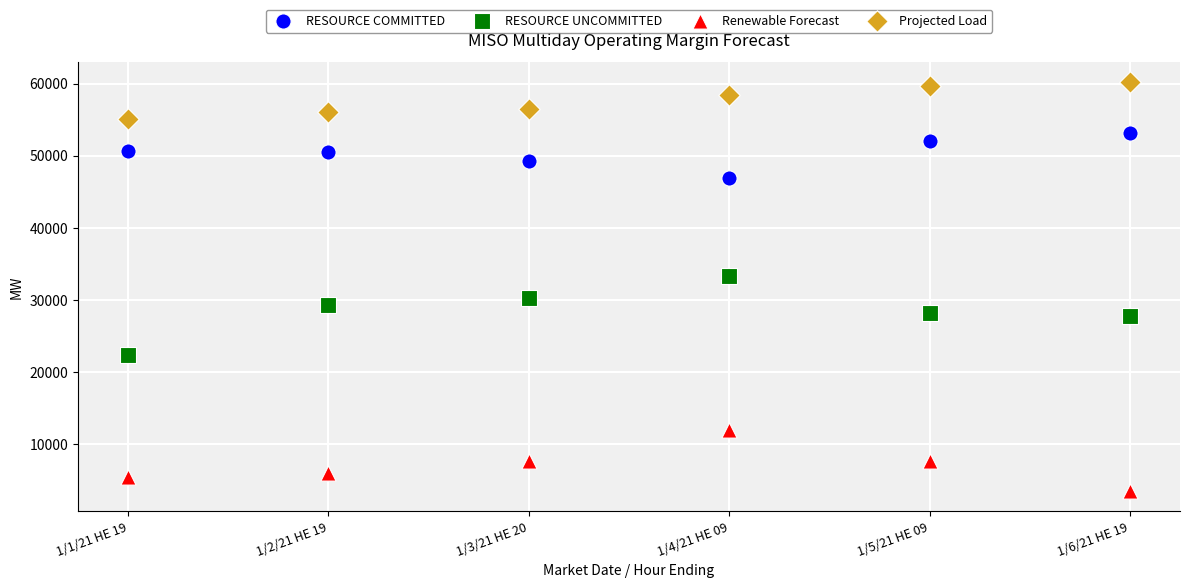

Which series reaches the minimum Y coordinate?

Renewable Forecast